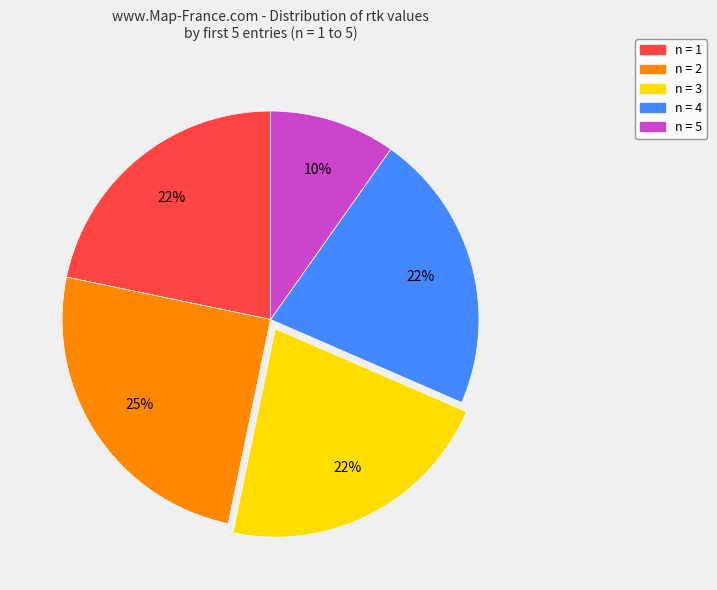

Is there a majority slice in this chart?

No